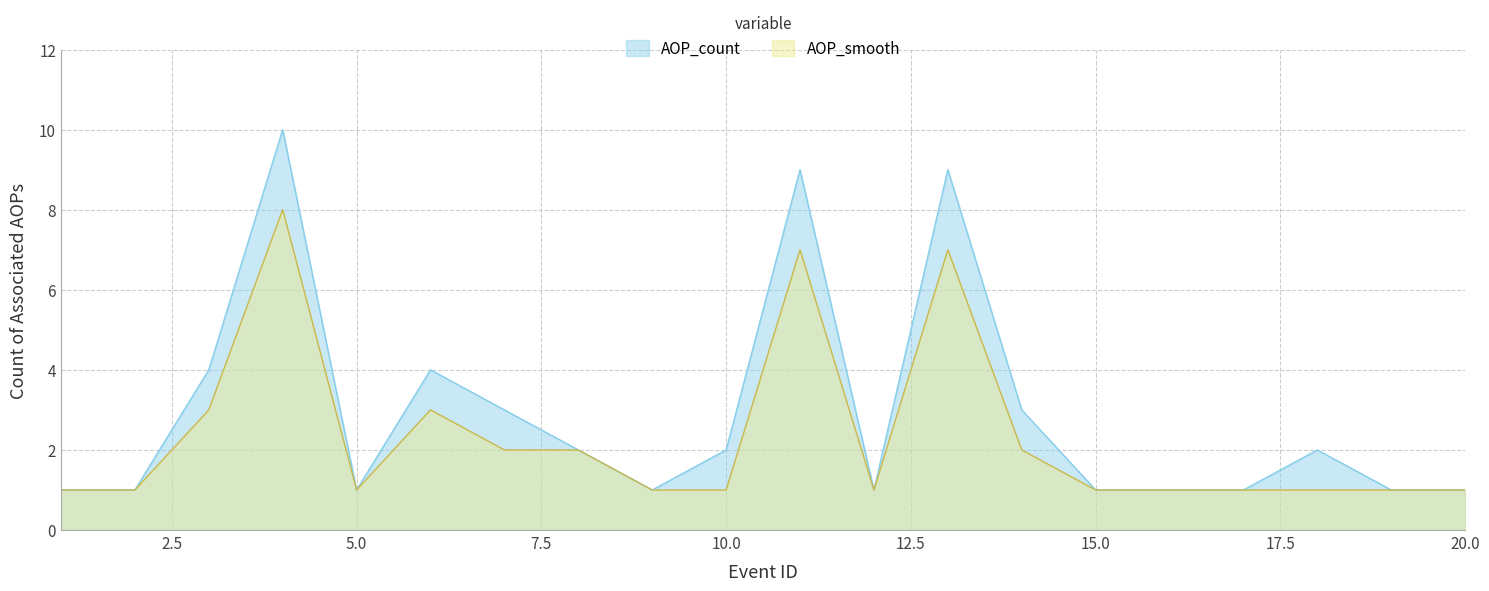

Reading left to right, extract all data points from this chart.

AOP_count: 1=1	2=1	3=4	4=10	5=1	6=4	7=3	8=2	9=1	10=2	11=9	12=1	13=9	14=3	15=1	16=1	17=1	18=2	19=1	20=1
AOP_smooth: 1=1	2=1	3=3	4=8	5=1	6=3	7=2	8=2	9=1	10=1	11=7	12=1	13=7	14=2	15=1	16=1	17=1	18=1	19=1	20=1